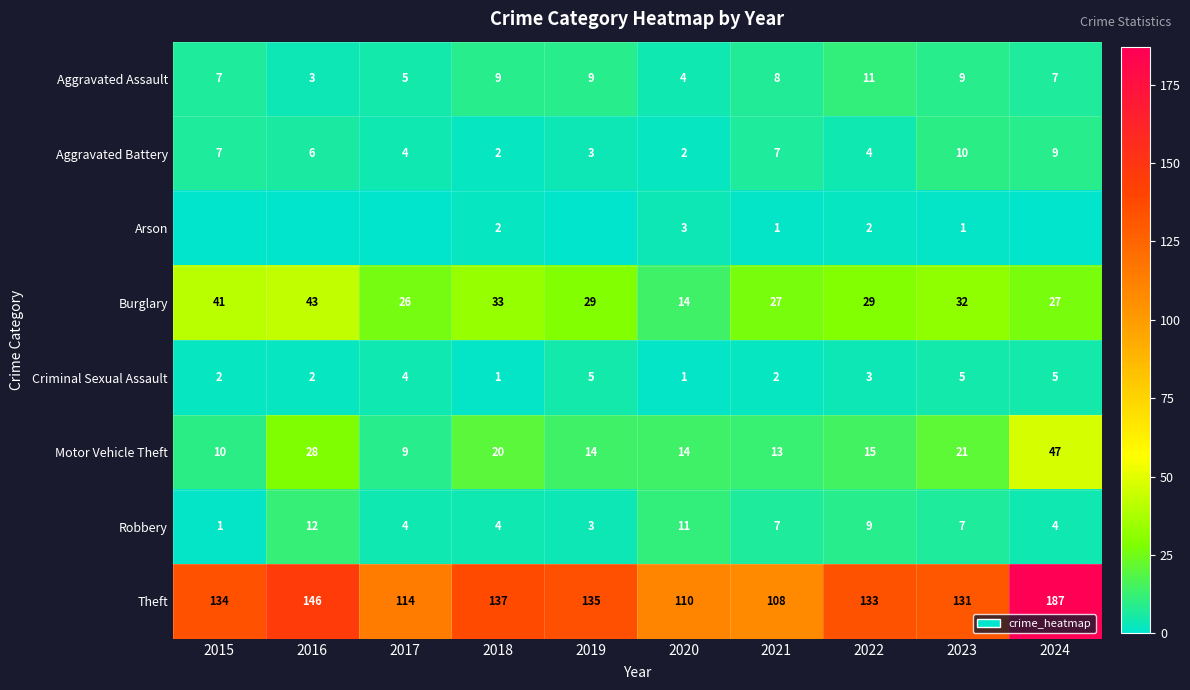

At 2023, list the series in order from smallest to largest.

Arson, Criminal Sexual Assault, Robbery, Aggravated Assault, Aggravated Battery, Motor Vehicle Theft, Burglary, Theft